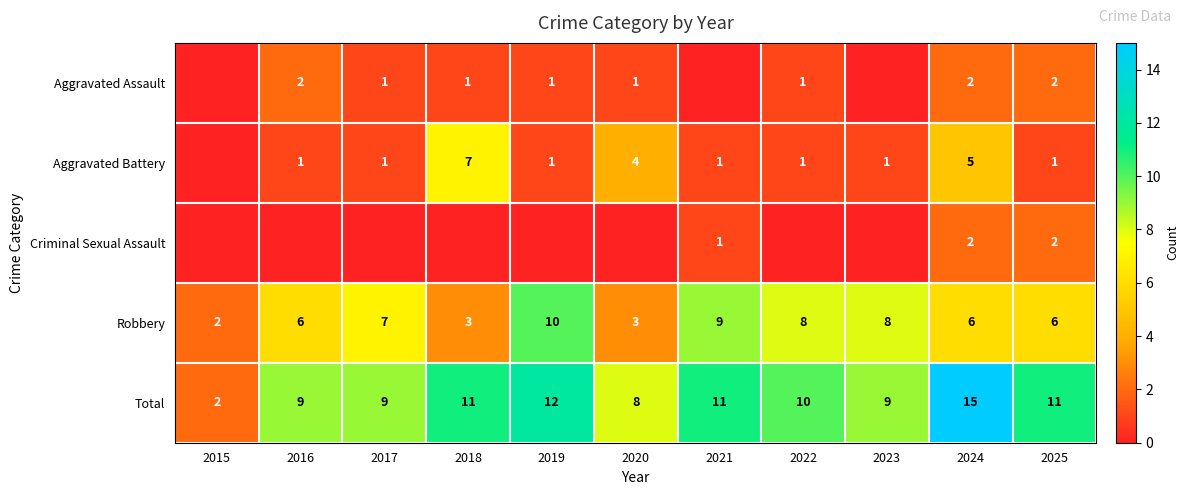

What is the difference between the second highest and minimum values in the Robbery series?

7